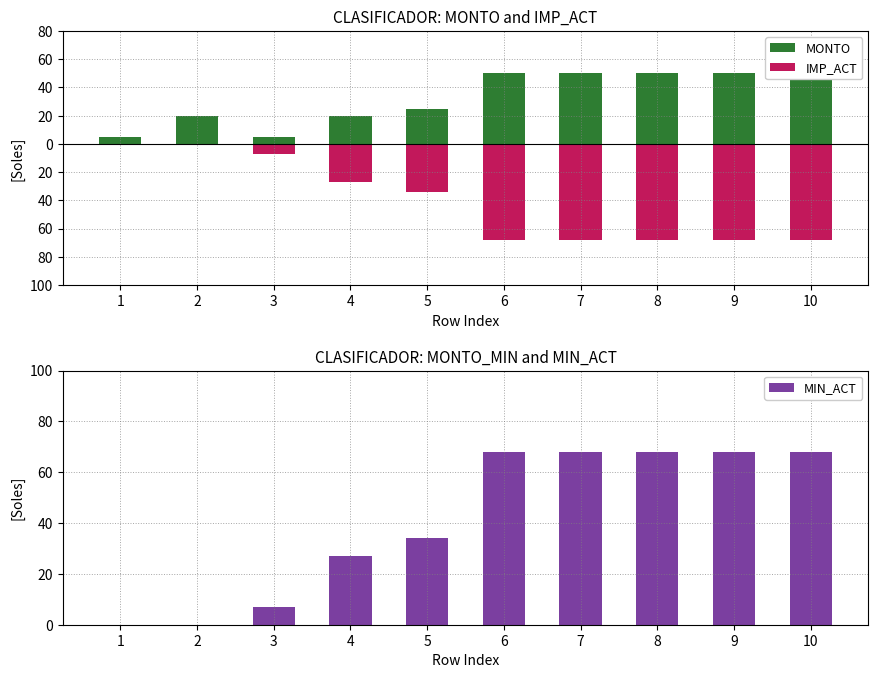

What is the sum of all MONTO values?

325